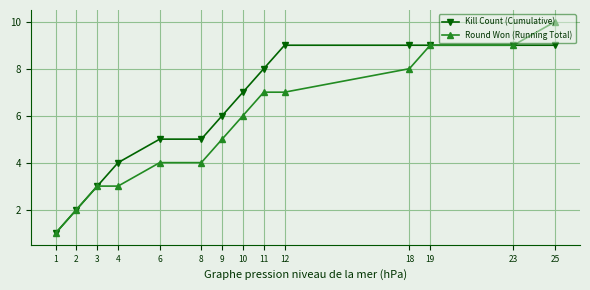

Is this an area chart (filled region under the line)?

No